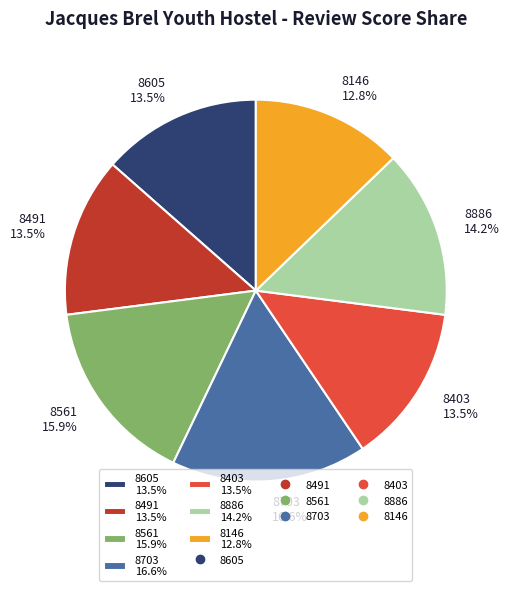

The 8403 slice represents 2% of the pie. True or false?

False